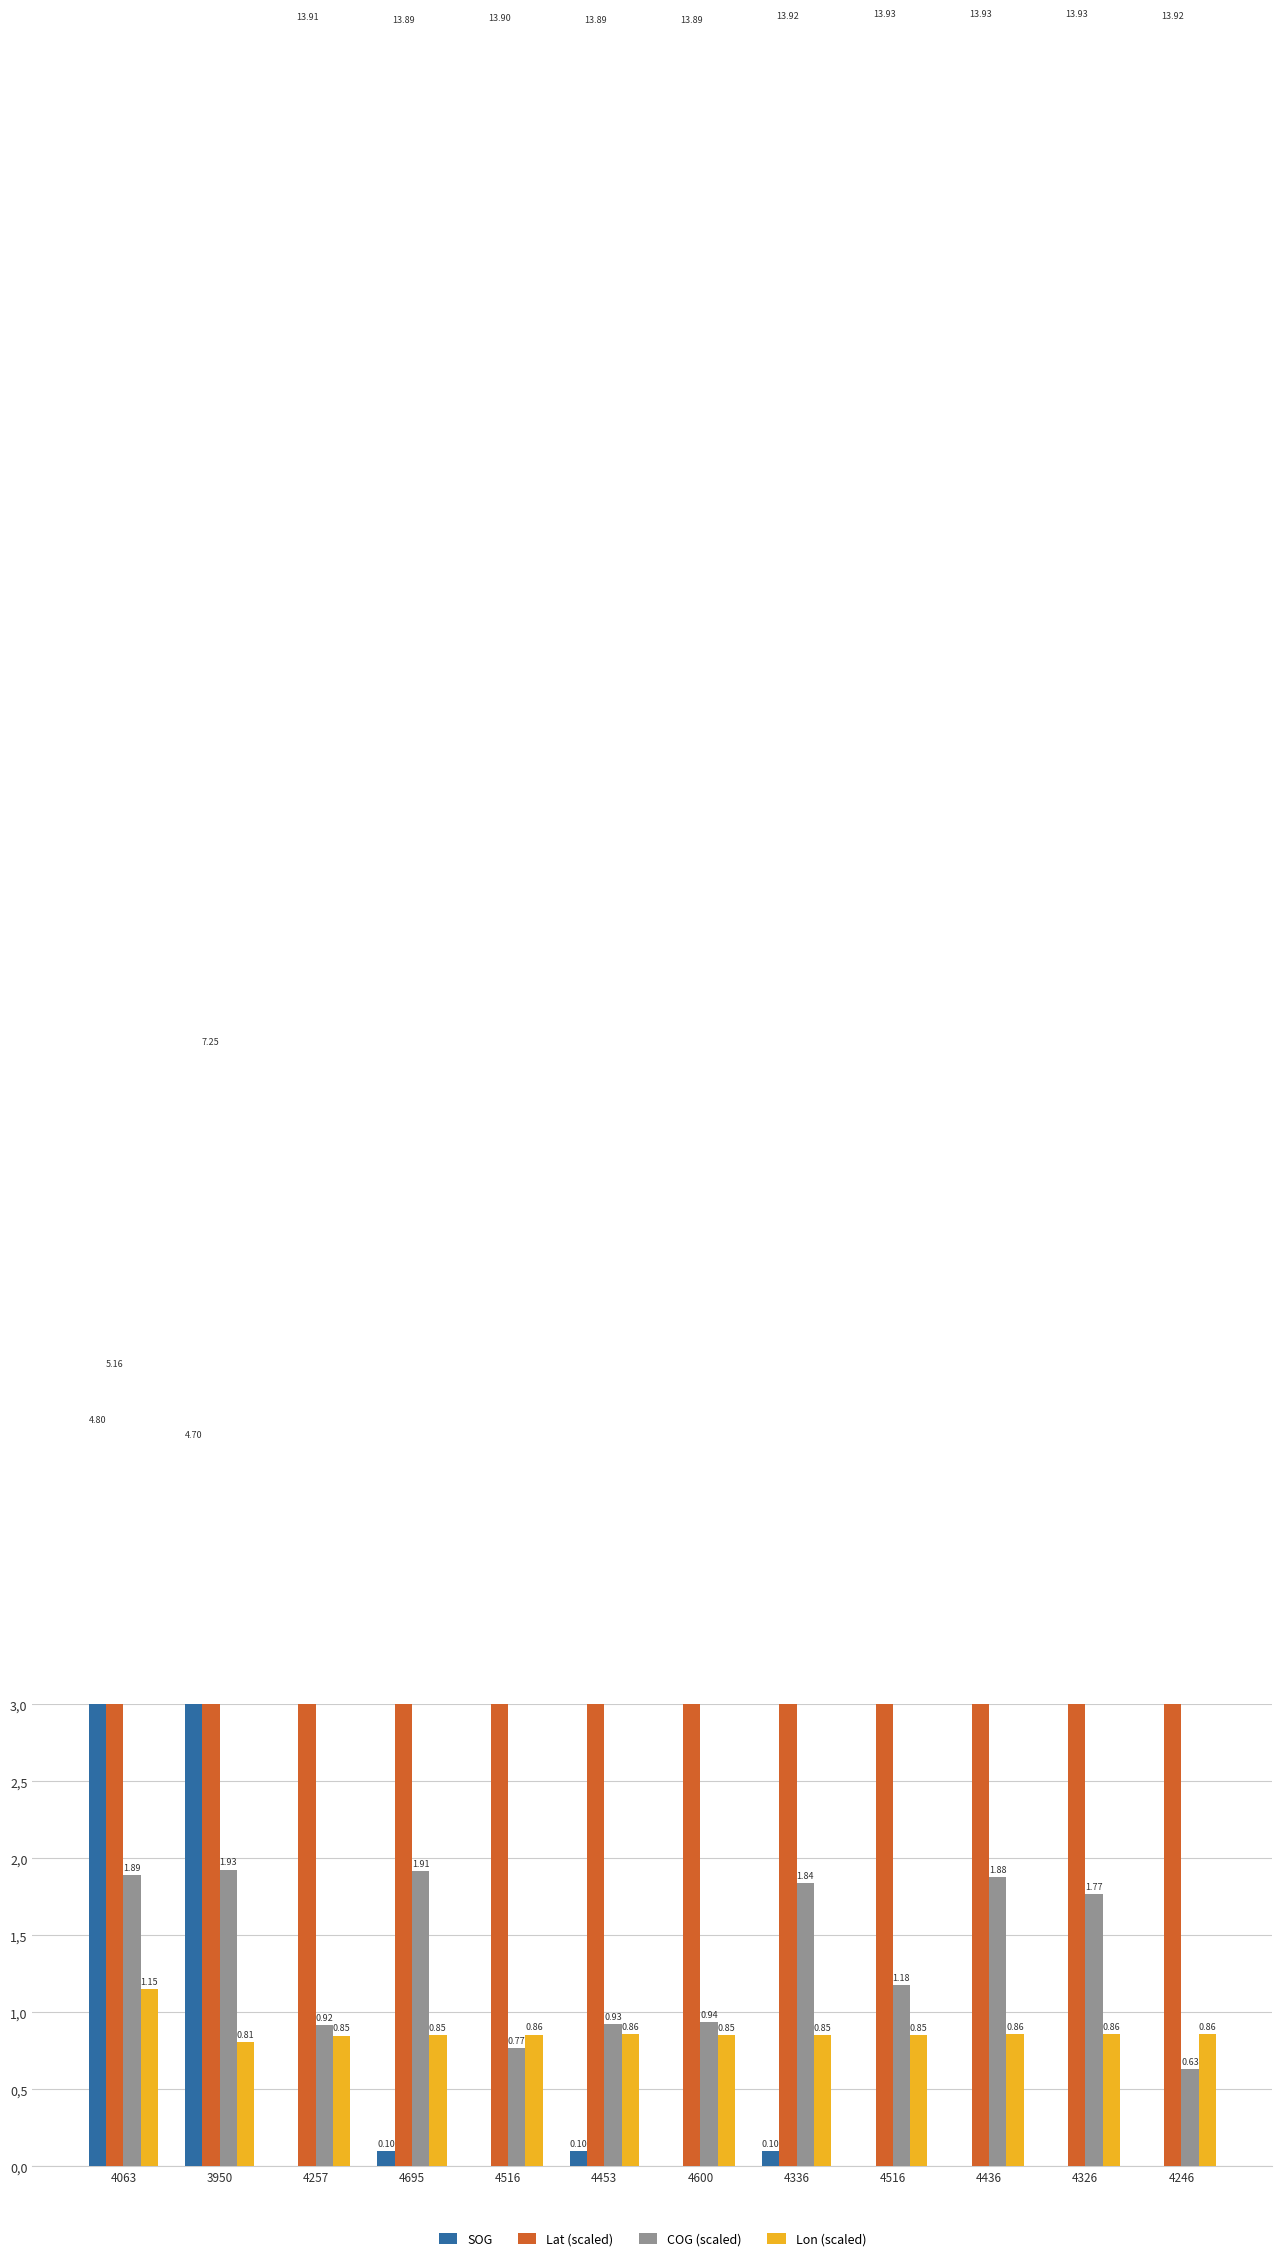

What is the approximate value of SOG at 4063?

4.8